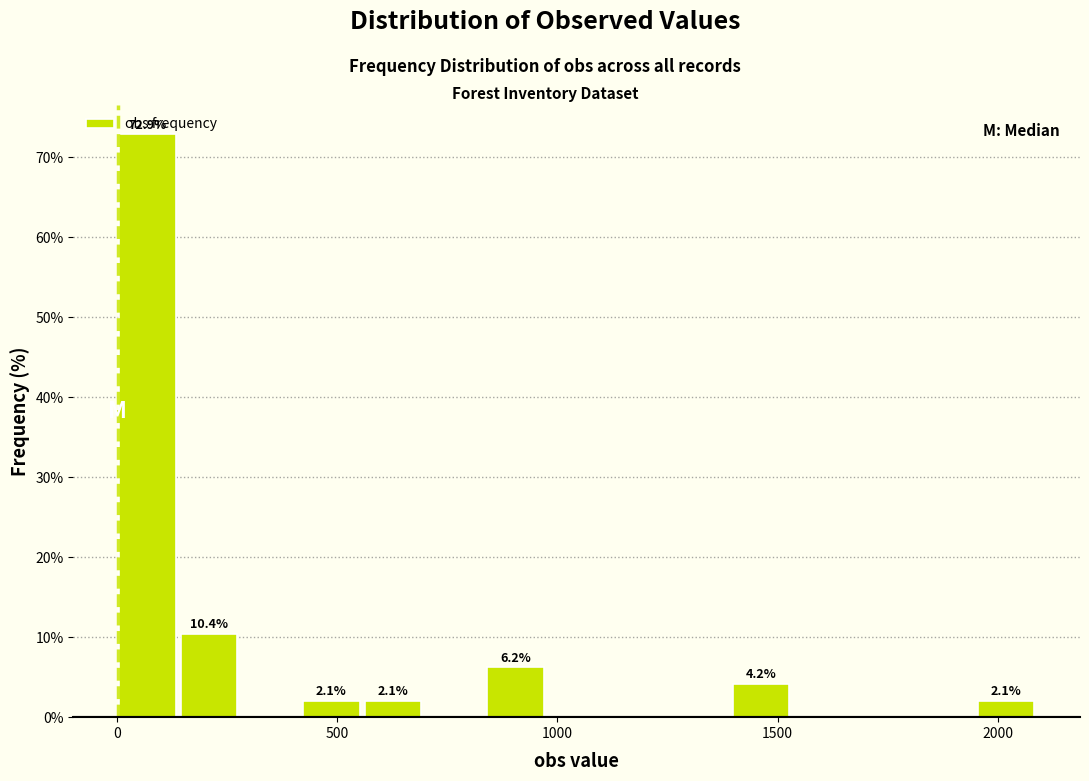

Read against the x-axis, roughly where is the centre of the tallest bar?

50